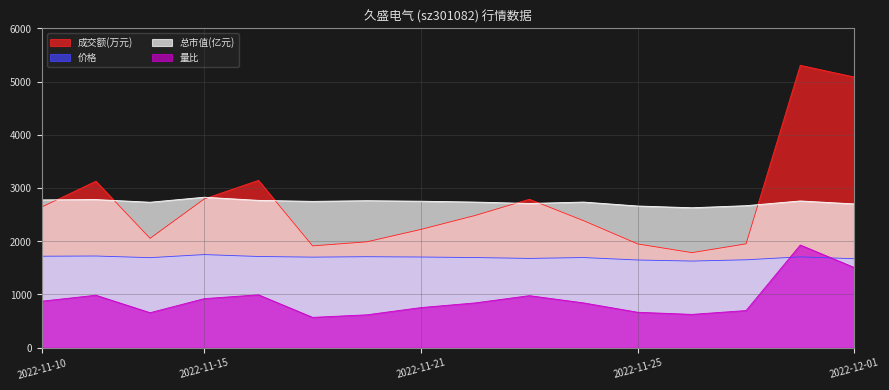

True or false: 量比 has a value of 656.0 at 2022-11-14.

True